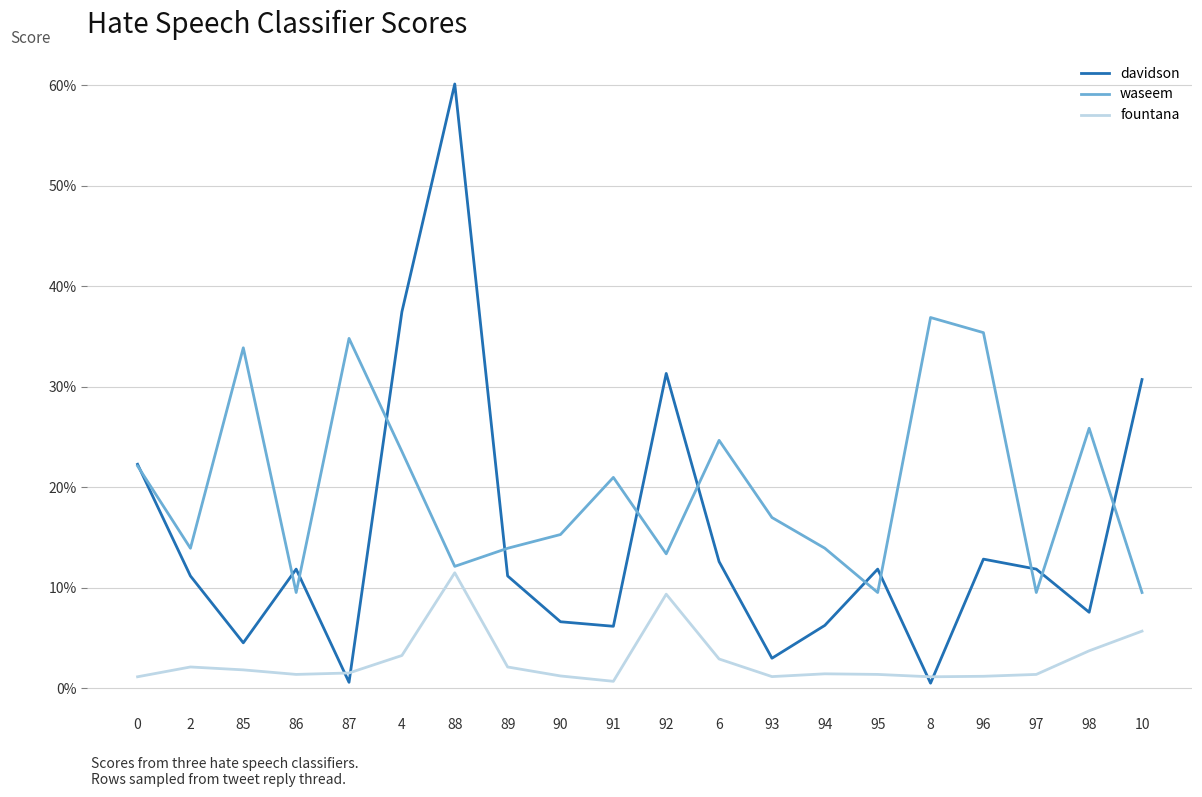

Reading right to left, what are all the values shown in this chart?

davidson: 10=0.3	98=0.1	97=0.1	96=0.1	8=0.0	95=0.1	94=0.1	93=0.0	6=0.1	92=0.3	91=0.1	90=0.1	89=0.1	88=0.6	4=0.4	87=0.0	86=0.1	85=0.0	2=0.1	0=0.2
waseem: 10=0.1	98=0.3	97=0.1	96=0.4	8=0.4	95=0.1	94=0.1	93=0.2	6=0.2	92=0.1	91=0.2	90=0.2	89=0.1	88=0.1	4=0.2	87=0.3	86=0.1	85=0.3	2=0.1	0=0.2
fountana: 10=0.1	98=0.0	97=0.0	96=0.0	8=0.0	95=0.0	94=0.0	93=0.0	6=0.0	92=0.1	91=0.0	90=0.0	89=0.0	88=0.1	4=0.0	87=0.0	86=0.0	85=0.0	2=0.0	0=0.0